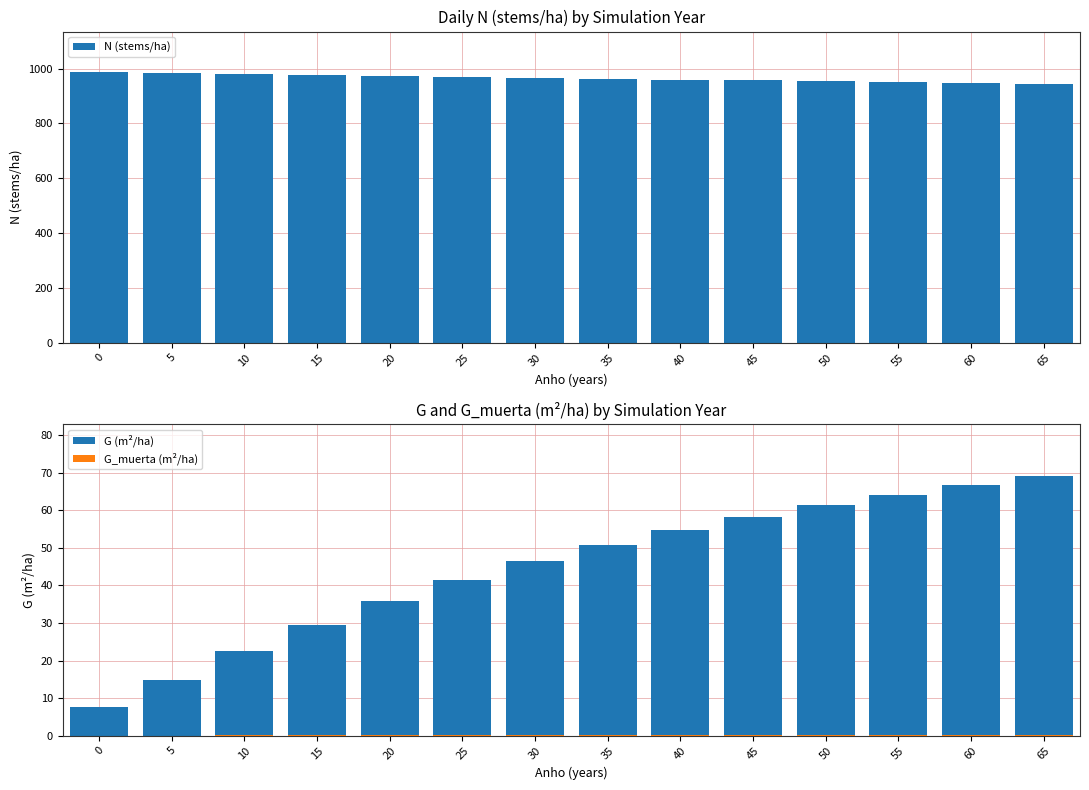

Does the chart contain any negative values?

No